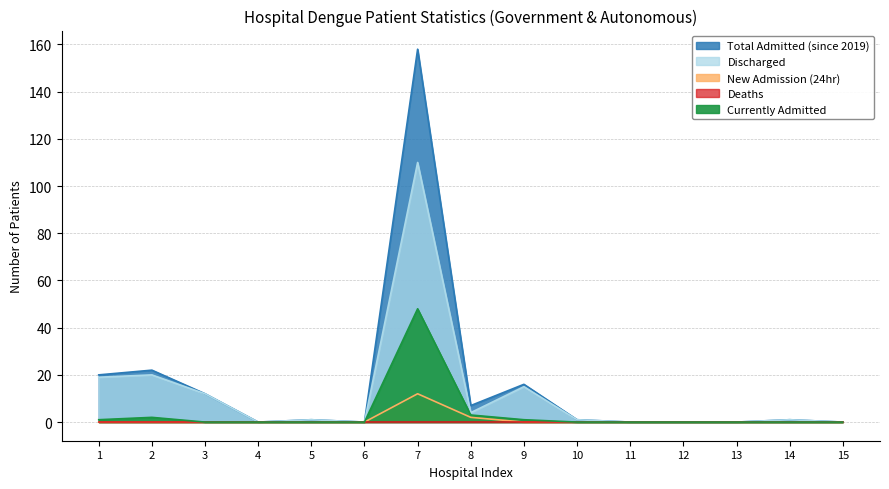

True or false: Discharged has a value of 12 at 3.

True